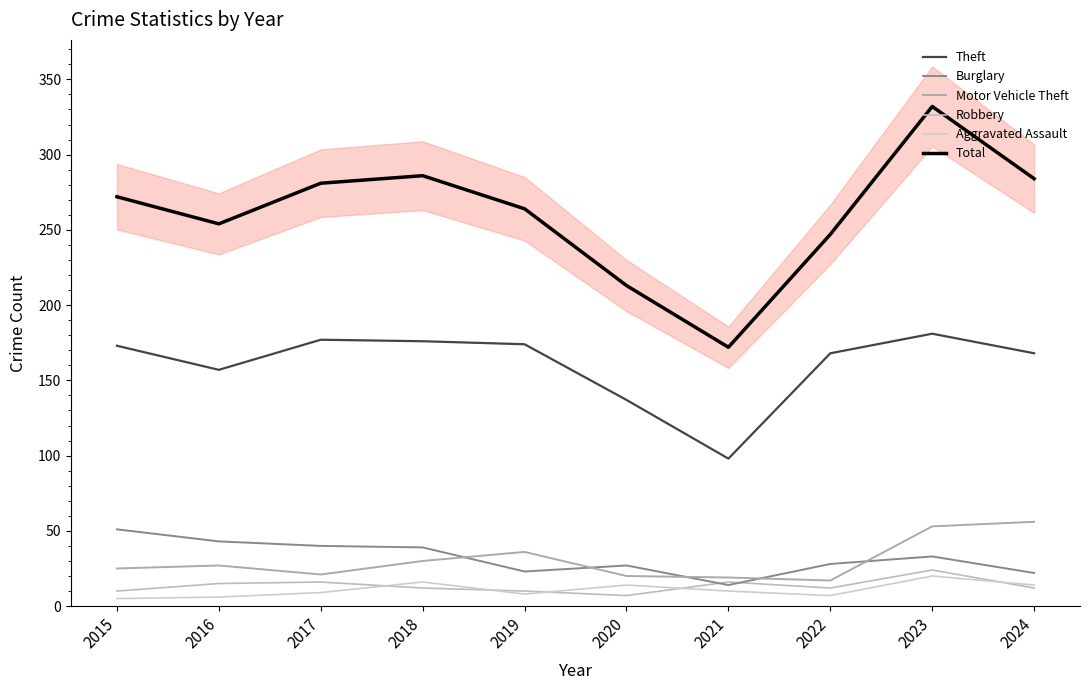

At which category does Theft reach its first local peak?

2017